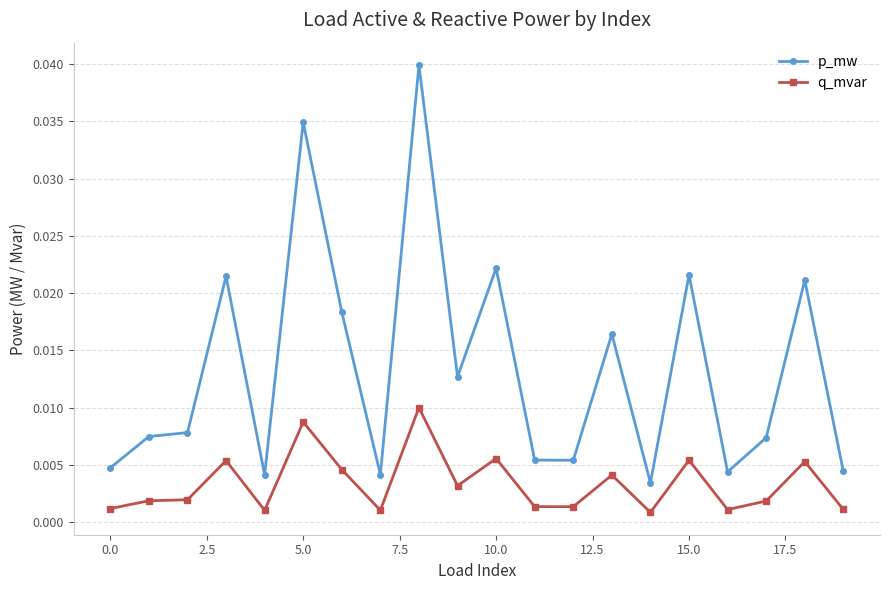

True or false: p_mw and q_mvar cross at least once.

False